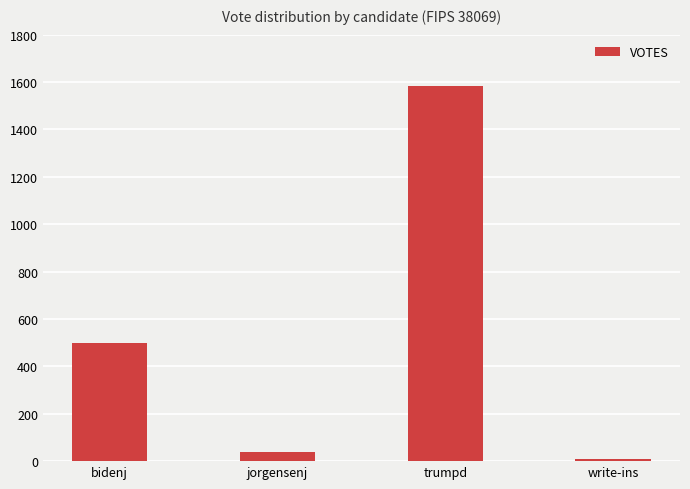

What is the value of the 3rd bar from the left?

1585